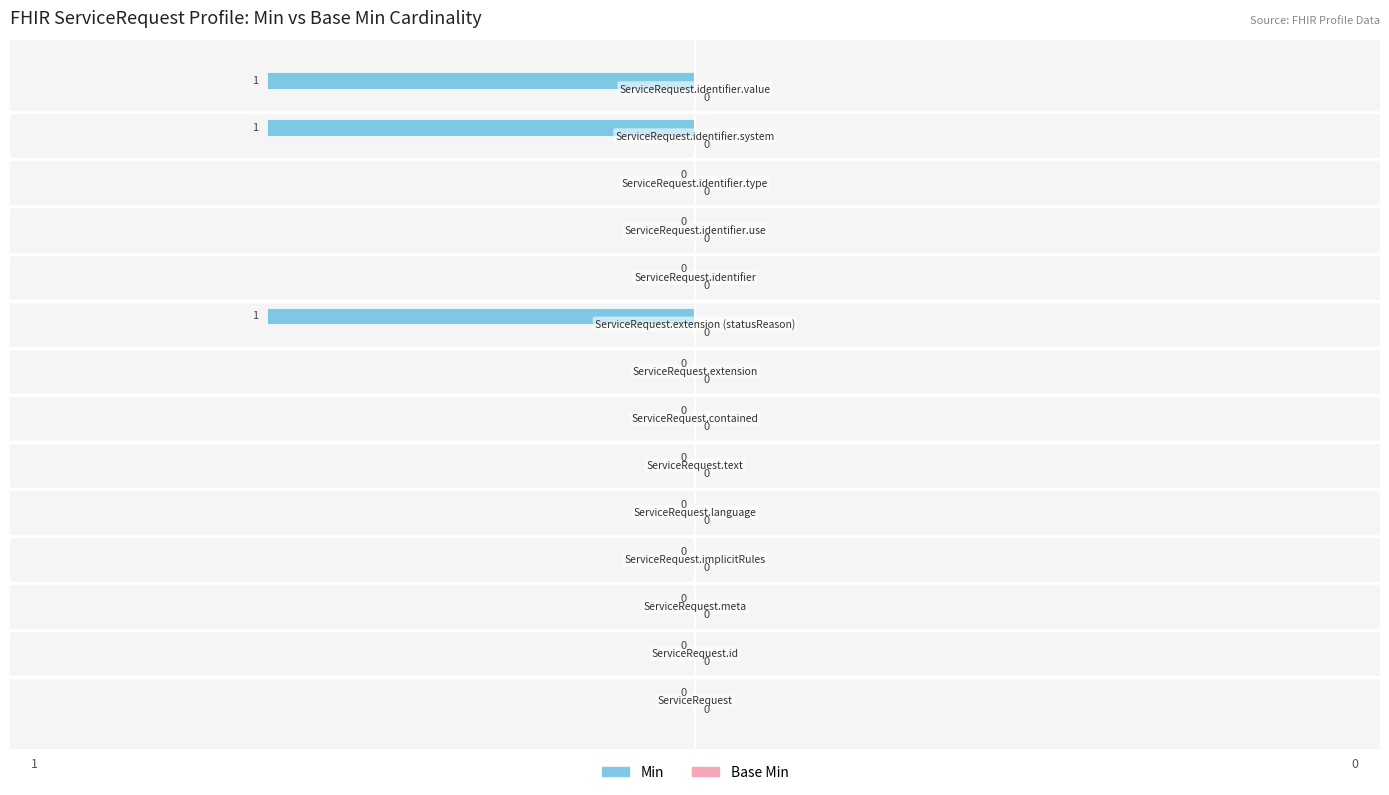

Count the number of data series in this chart.

1